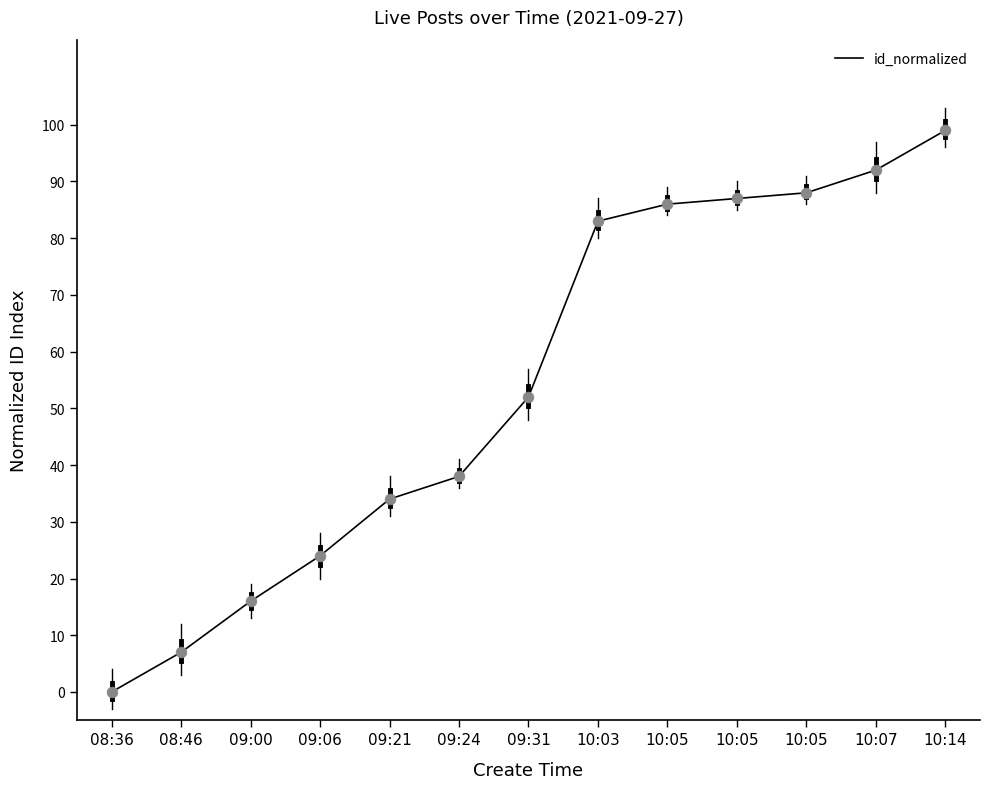

Which has a higher value, 09:24 or 09:06?

09:24